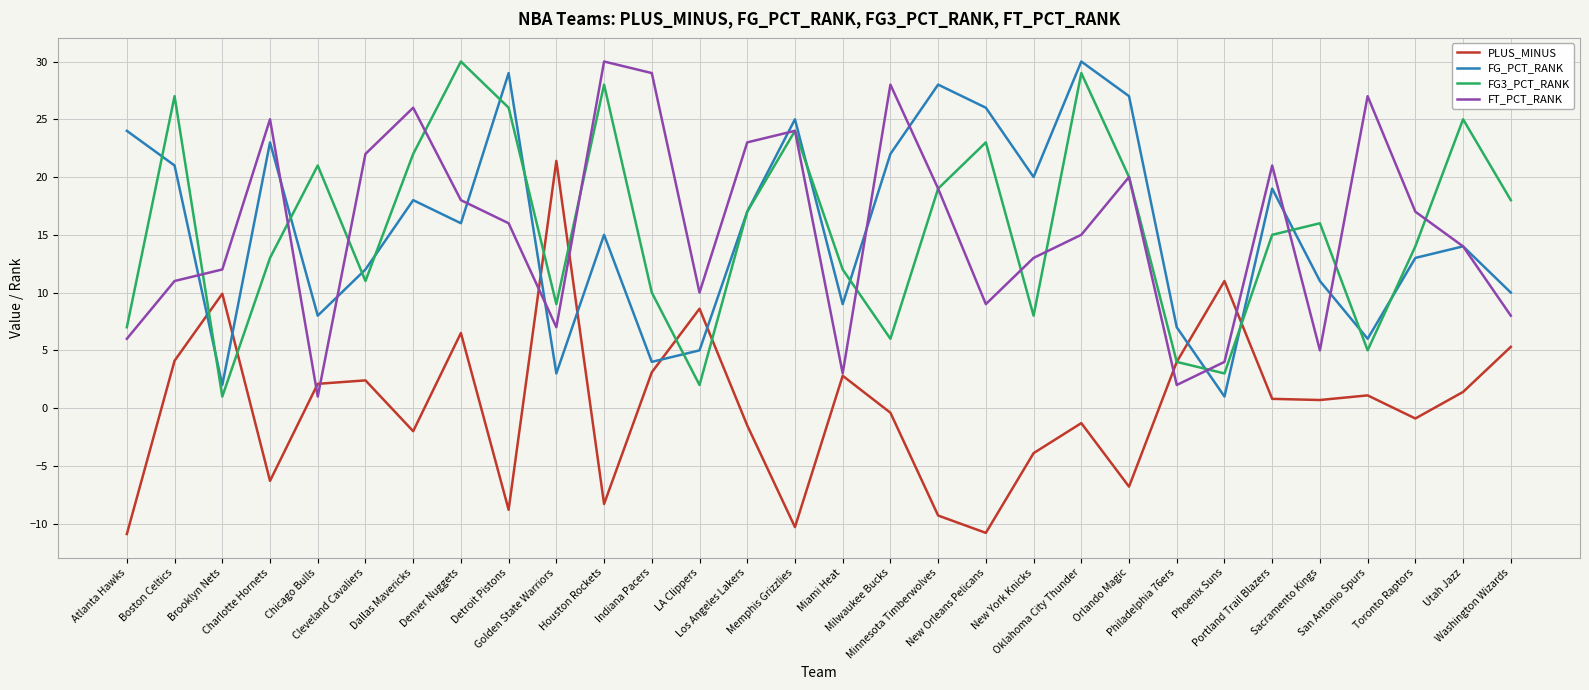

What is the difference between the maximum and minimum values in the FG_PCT_RANK series?

29.0